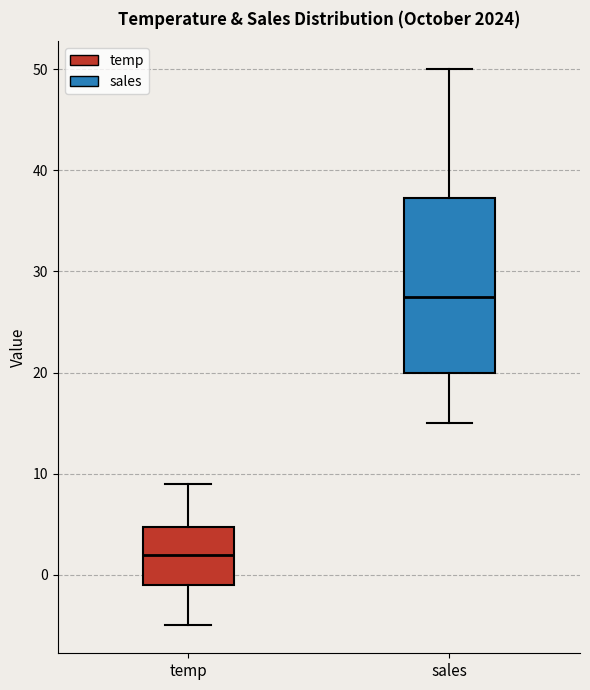

Reading left to right, read every box against the y-axis: the position of its median line, the range the box covers, and the ends of its whiskers. The values are not printed on the chart, so give them approximately, as read against the axis.

temp: median 2, box -1 to 5, whiskers -5 to 9
sales: median 28, box 20 to 37, whiskers 15 to 50